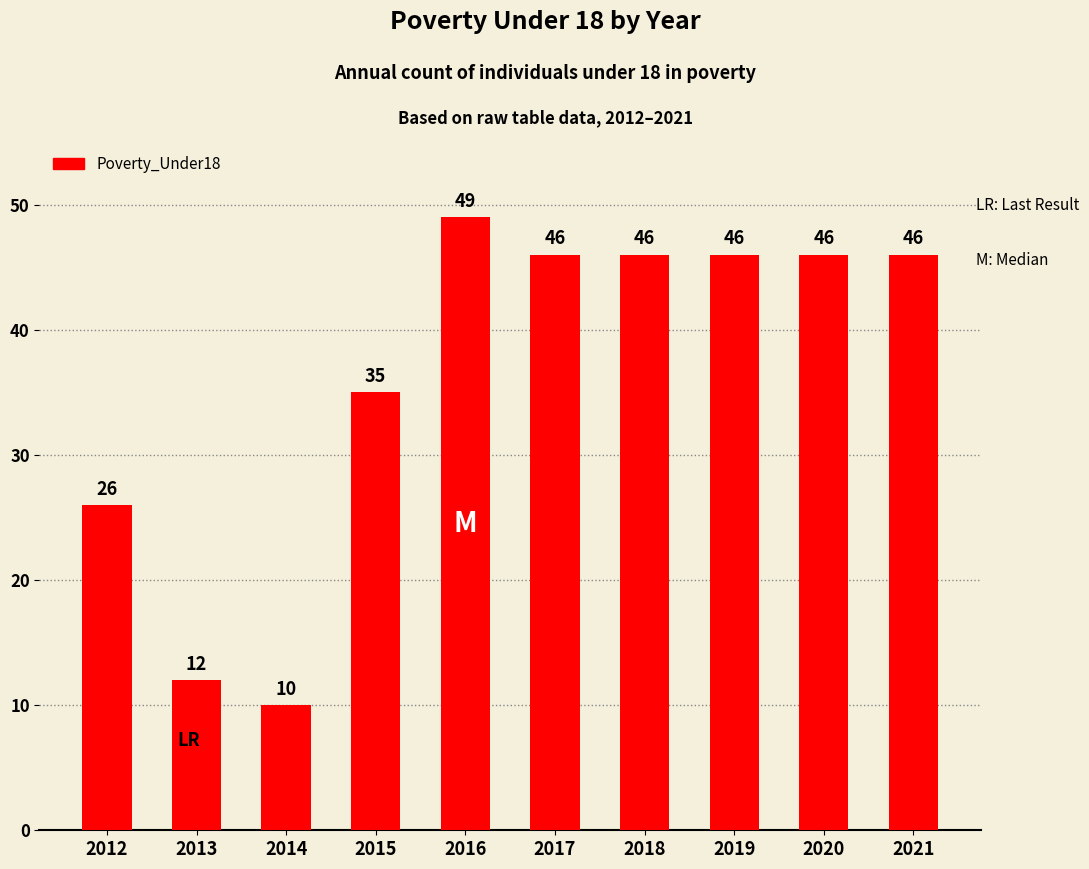

What is the value of the 1st bar from the left?

26